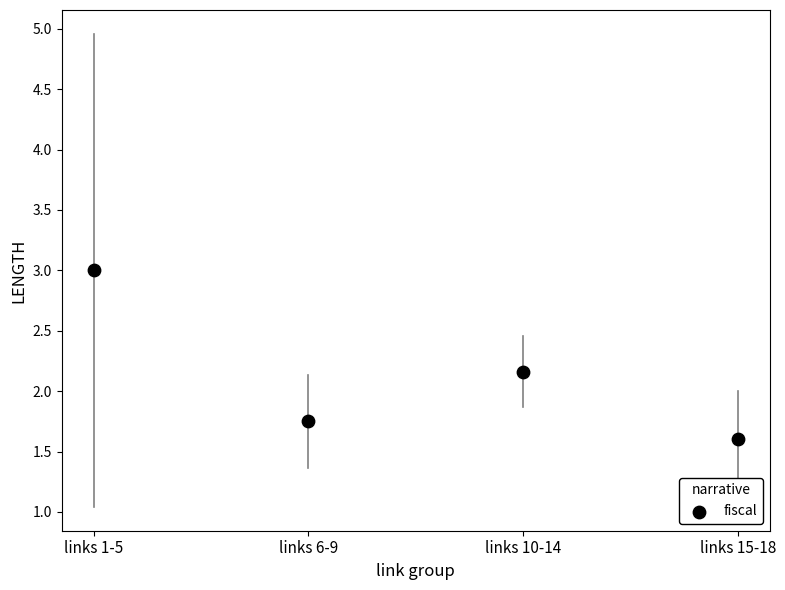

What Y value in the scatter plot is closest to 2?

2.2